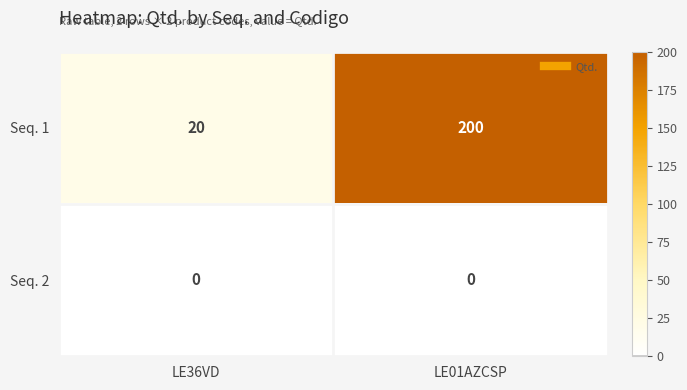

List the series in order of their overall mean, highest first.

Seq. 1, Seq. 2